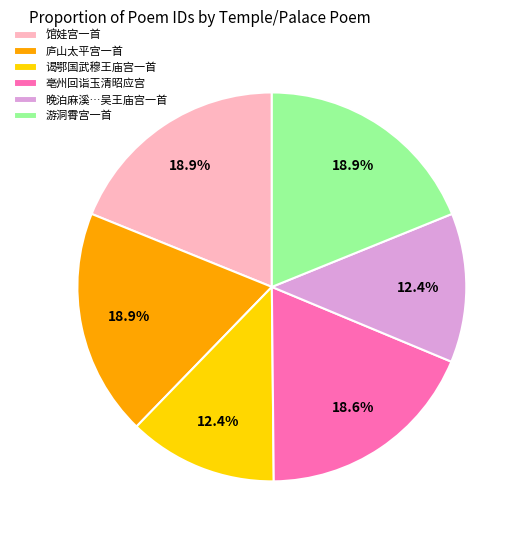

Does 谒鄂国武穆王庙宫一首 account for over 50% of the chart?

No